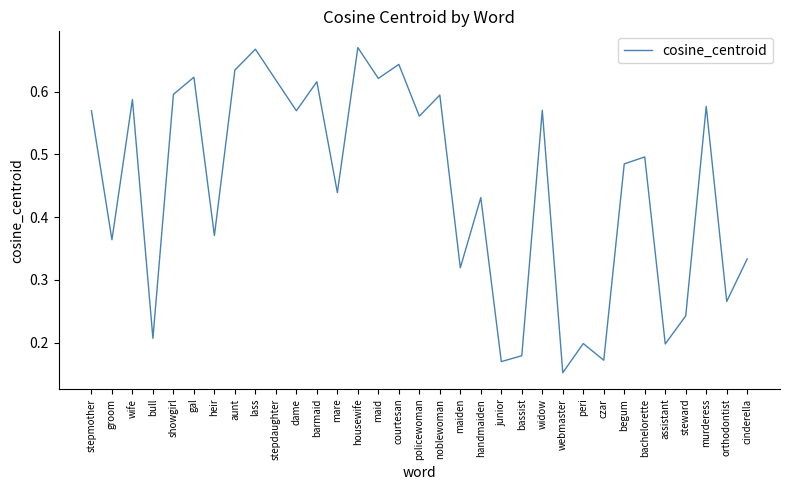

How many interior local valleys (lower than both neighbors) does the data have?

13